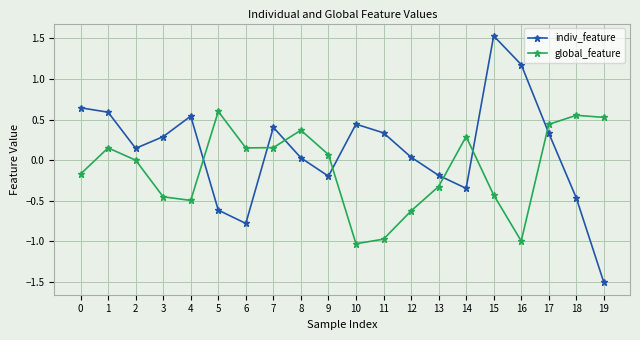

True or false: global_feature has a value of 0.4 at 8.

True